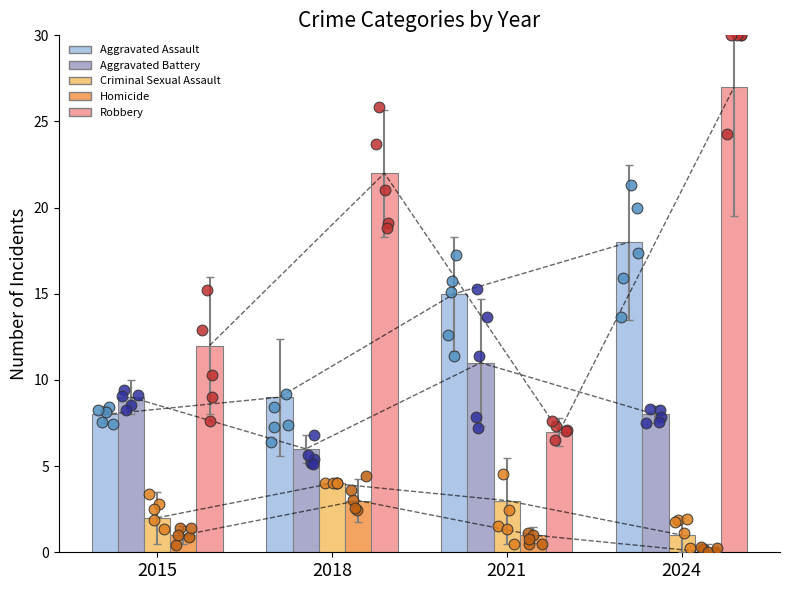

Which series has the largest total across all categories?

Robbery